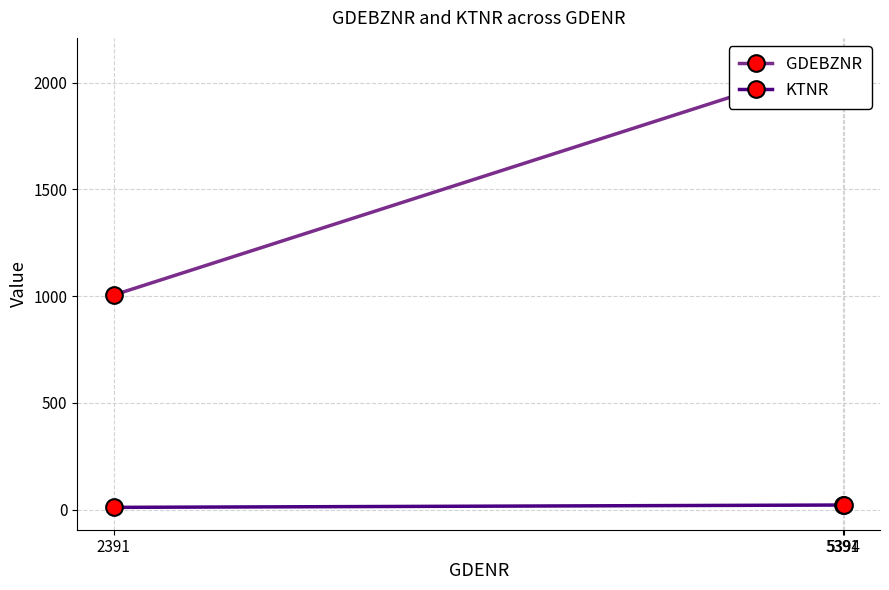

The GDEBZNR series shows 1646 at 2391. True or false?

False